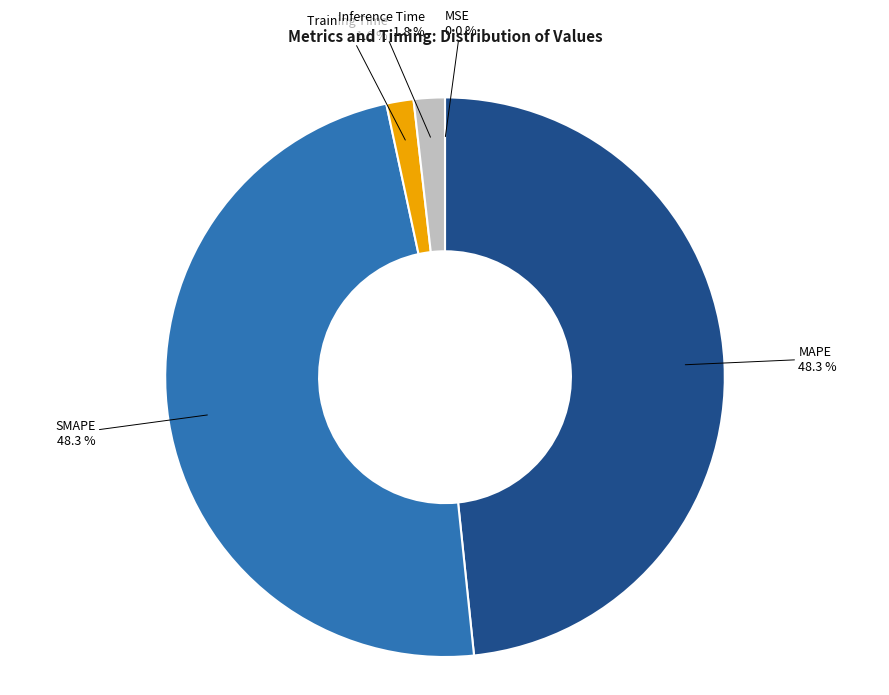

Is there any slice that represents more than half of the pie?

No